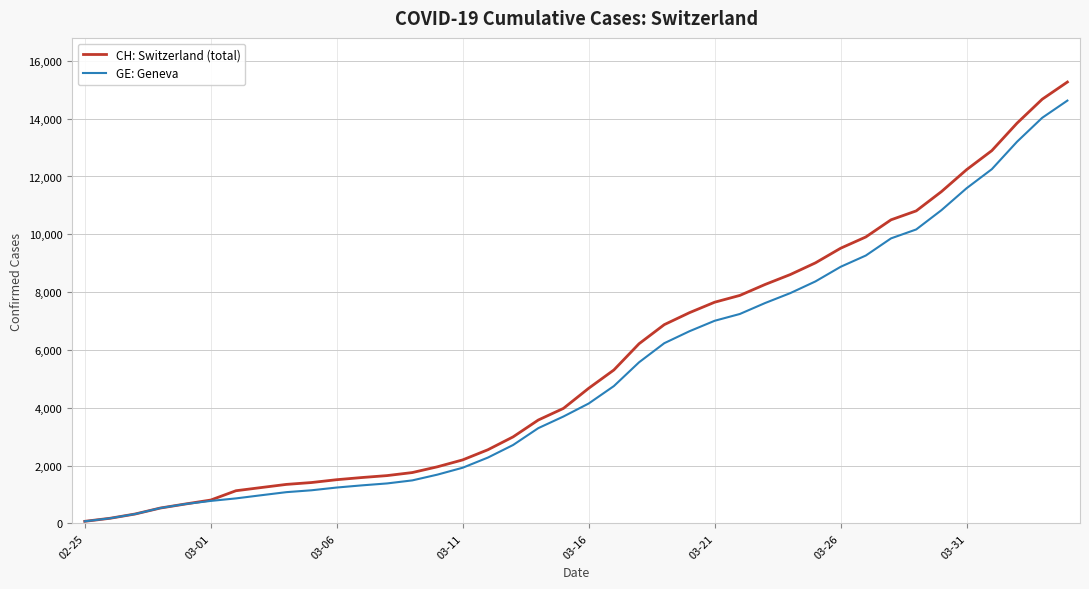

How many lines are shown in the chart?

2